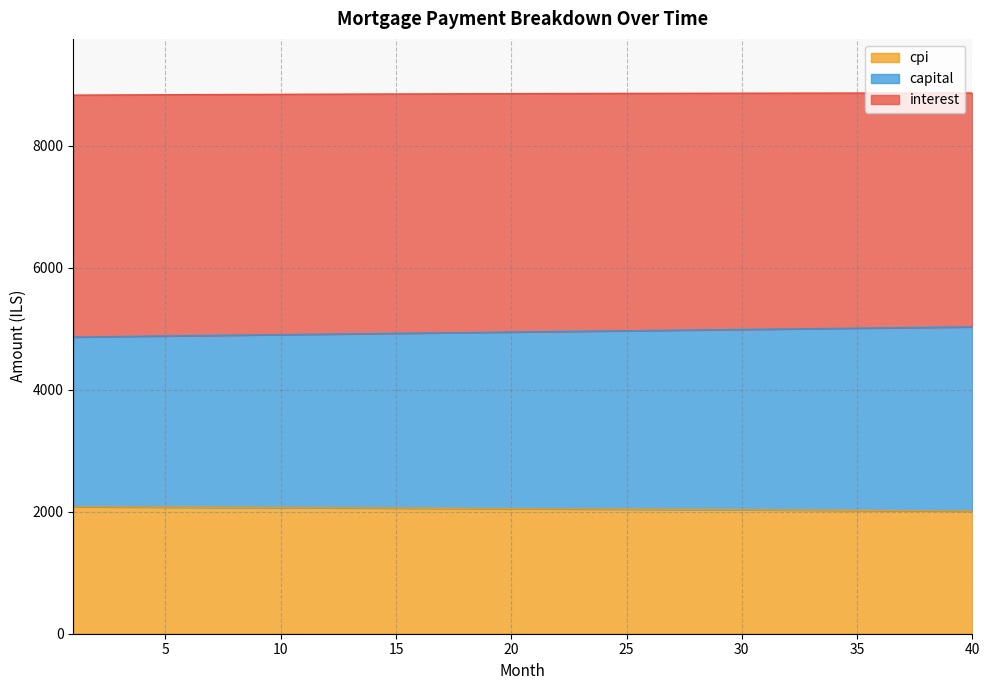

True or false: capital has a value of 6597.0 at 27.

False